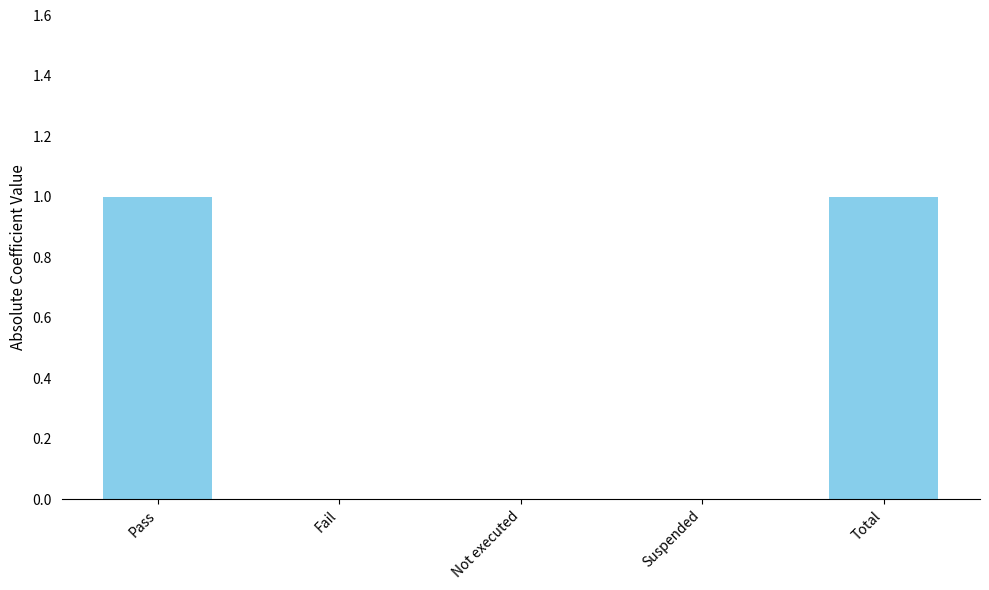

How many data points does each series have?

5